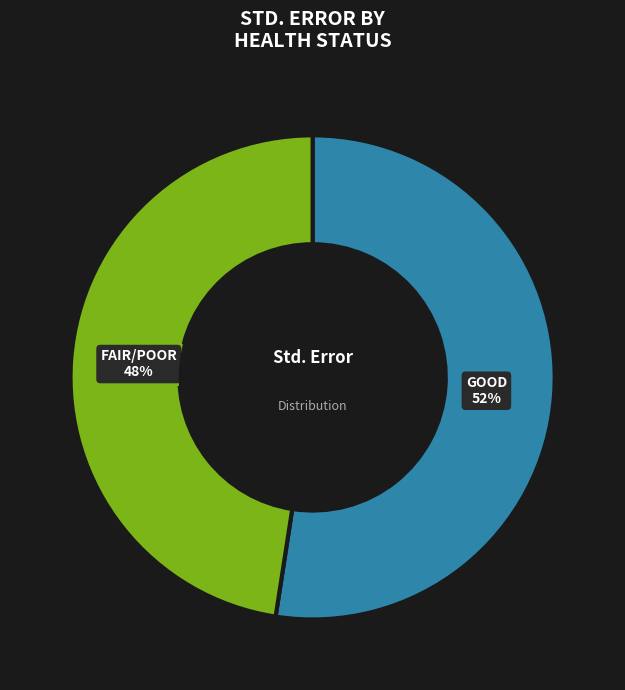

Is there any slice that represents more than half of the pie?

Yes